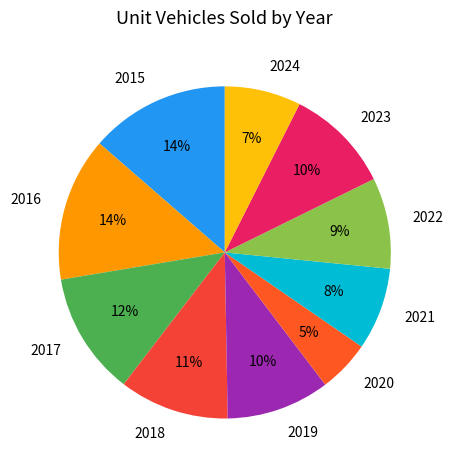

To the nearest percent, what portion does 2020 represent?

5%